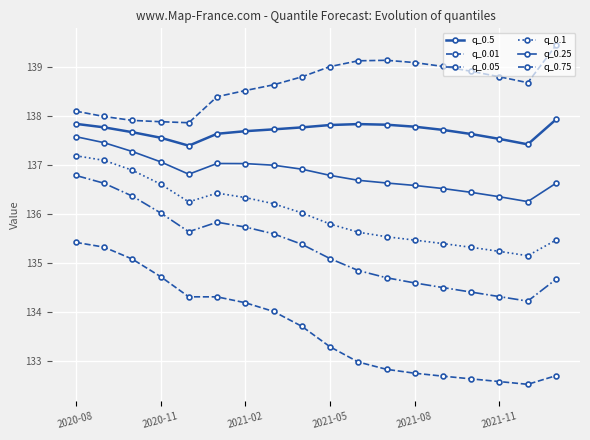

True or false: q_0.05 and q_0.01 cross at least once.

False